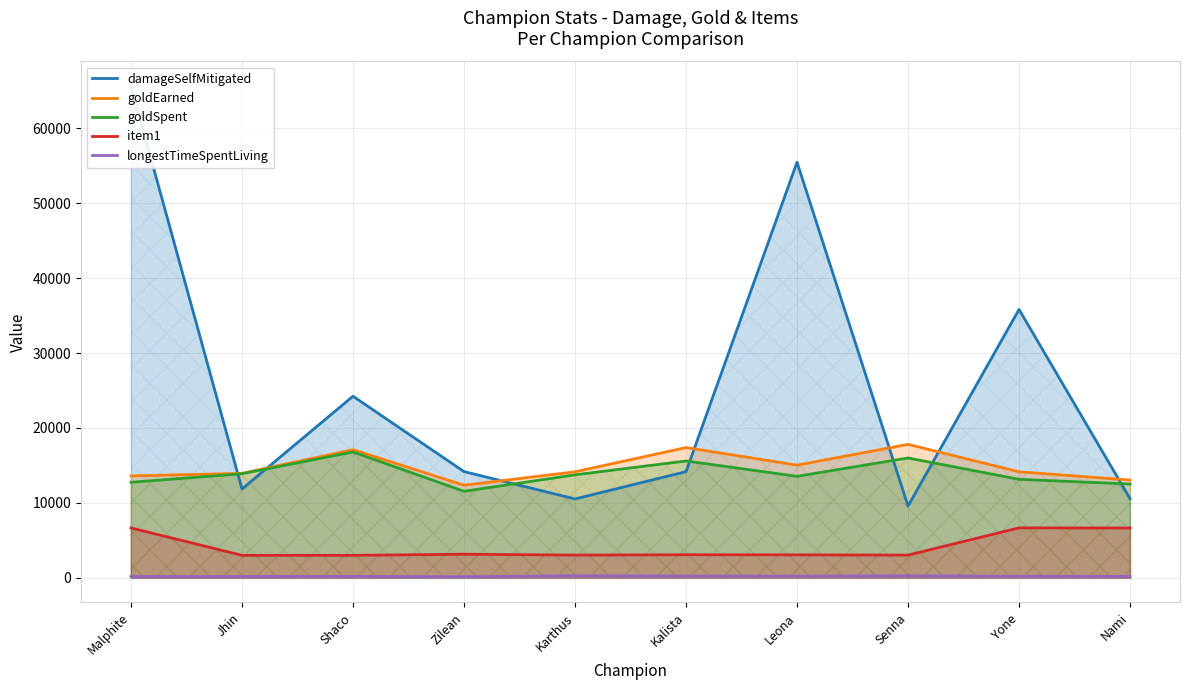

How many data points in damageSelfMitigated are above 14181?

4